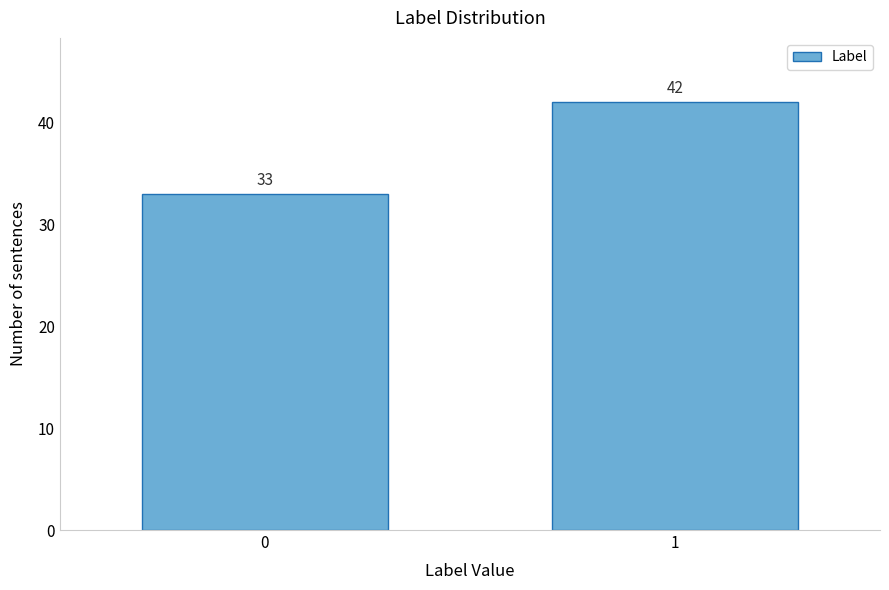

Reading left to right, transcribe all the data shown in this chart.

33	42